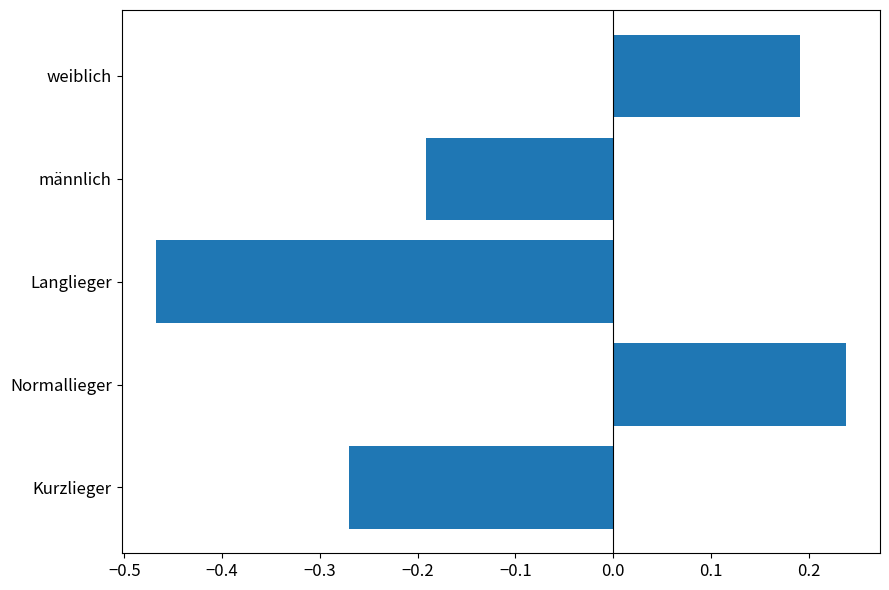

List the labels in order of value, smallest first.

Langlieger, Kurzlieger, männlich, weiblich, Normallieger